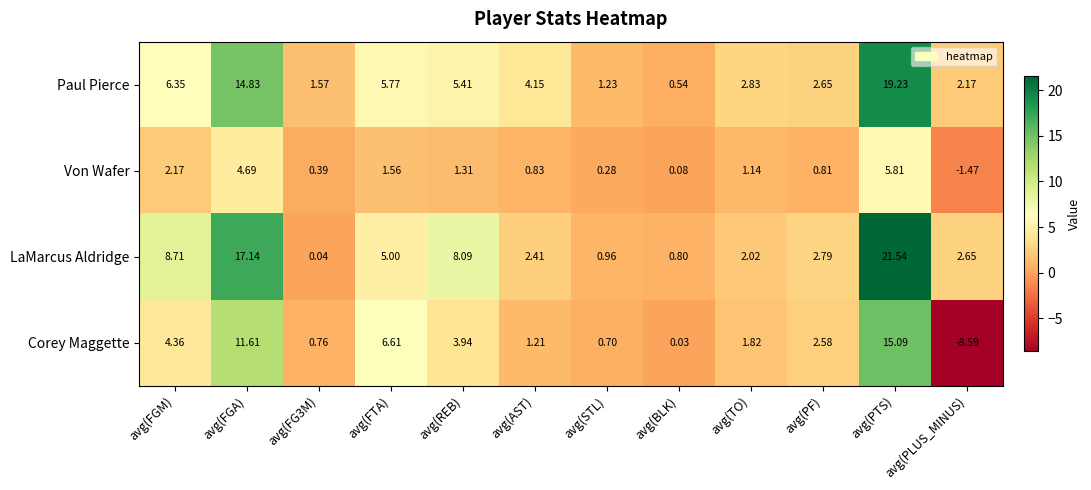

How many data points in Corey Maggette are less than 2?

6